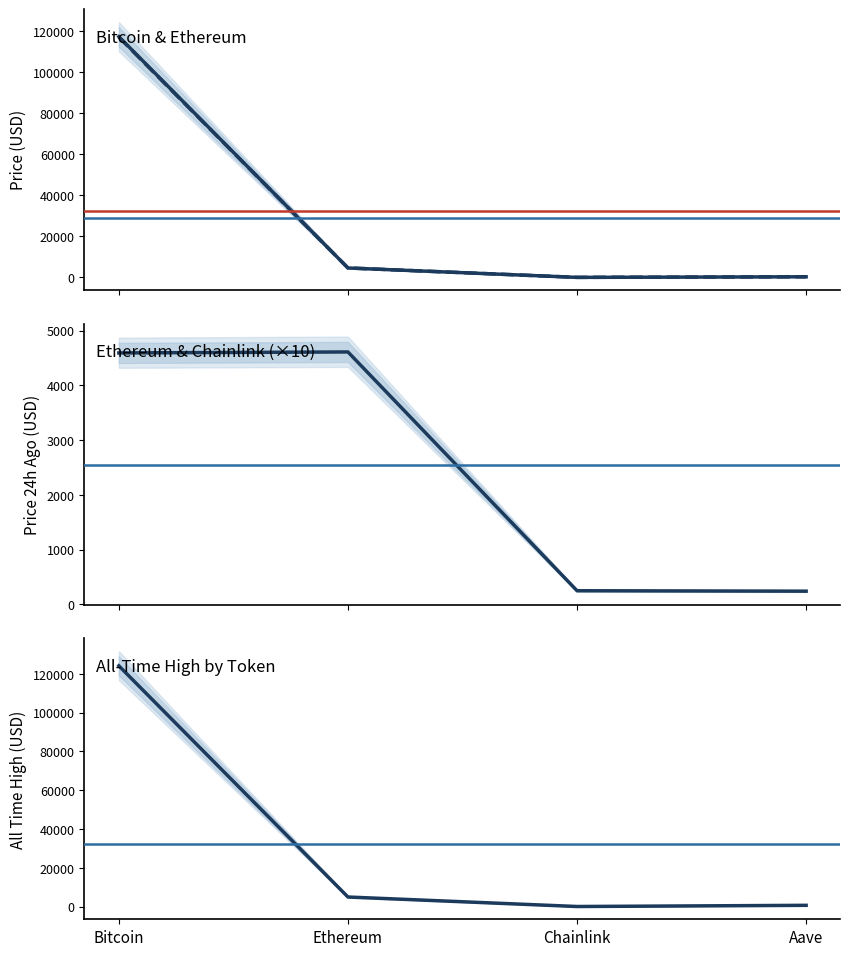

What is the sum of the price24hAgo values at Bitcoin and Chainlink?

4841.4